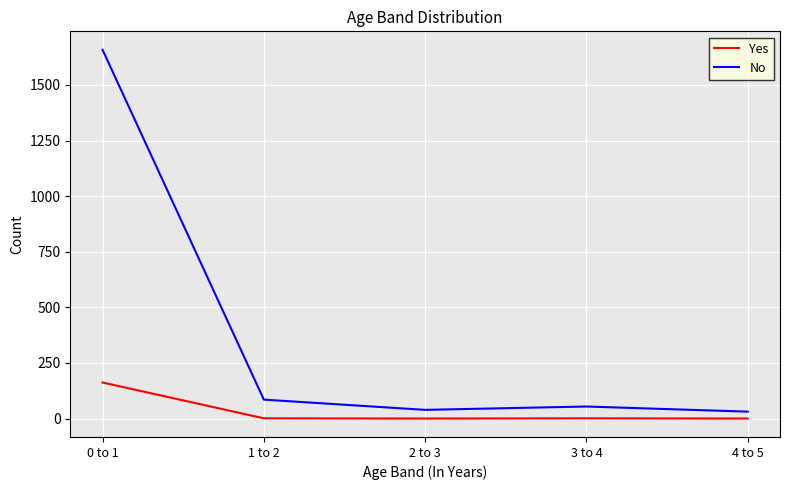

List the series in order of their peak value, highest first.

No, Yes